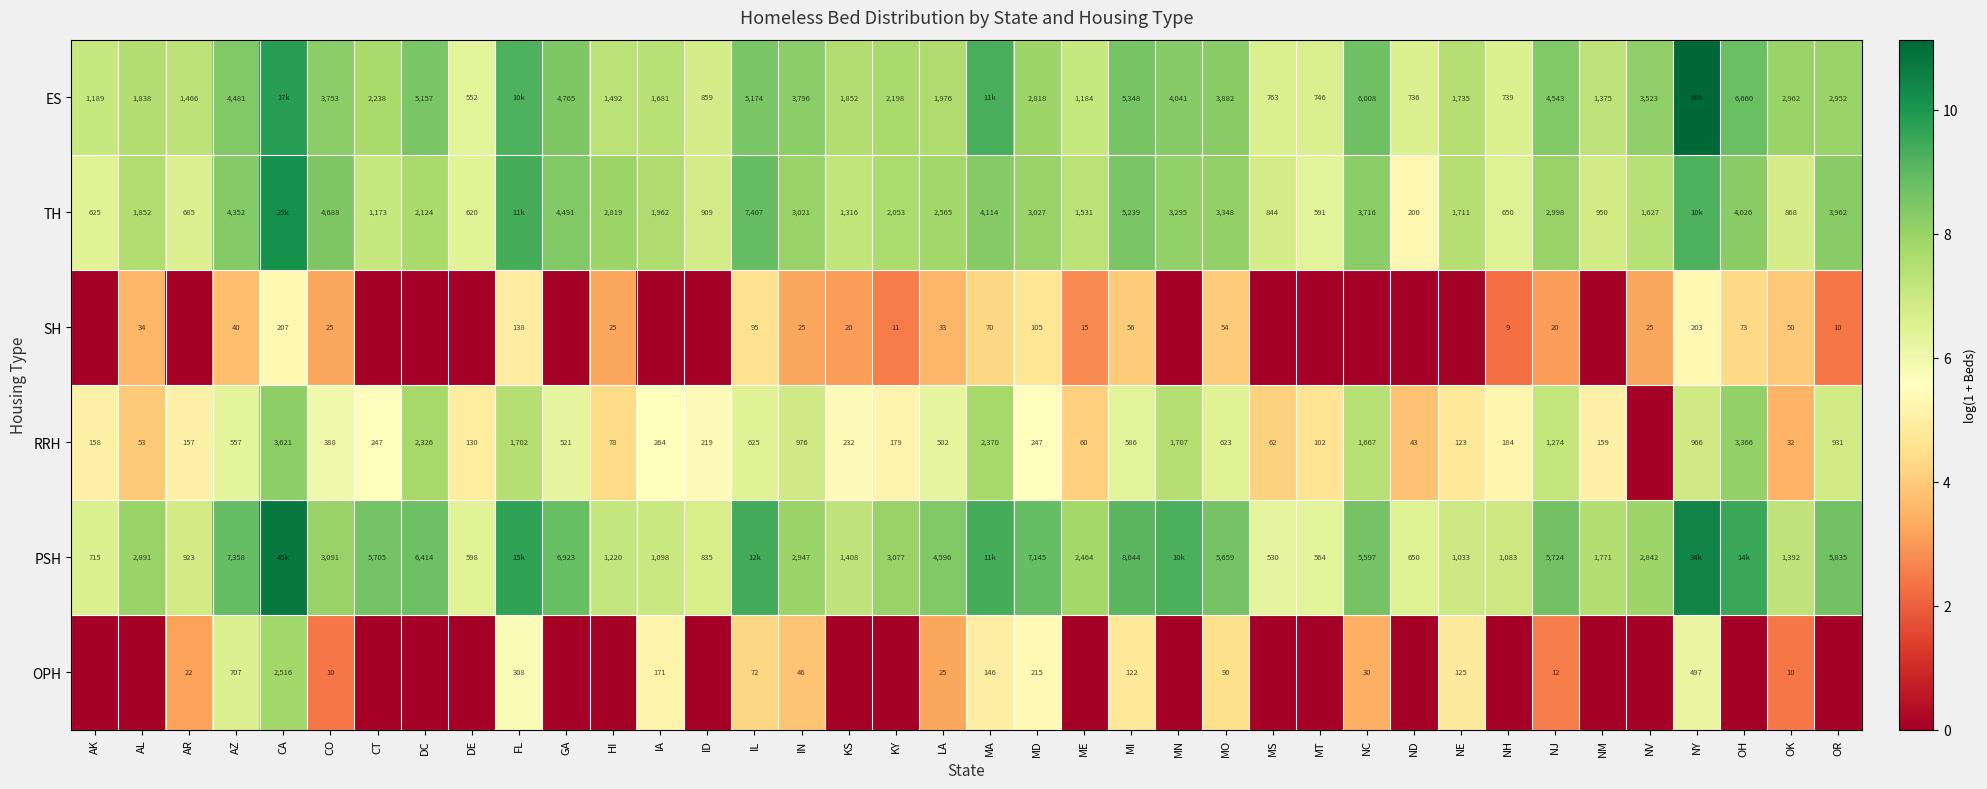

How many data points in RRH are above 5?

28